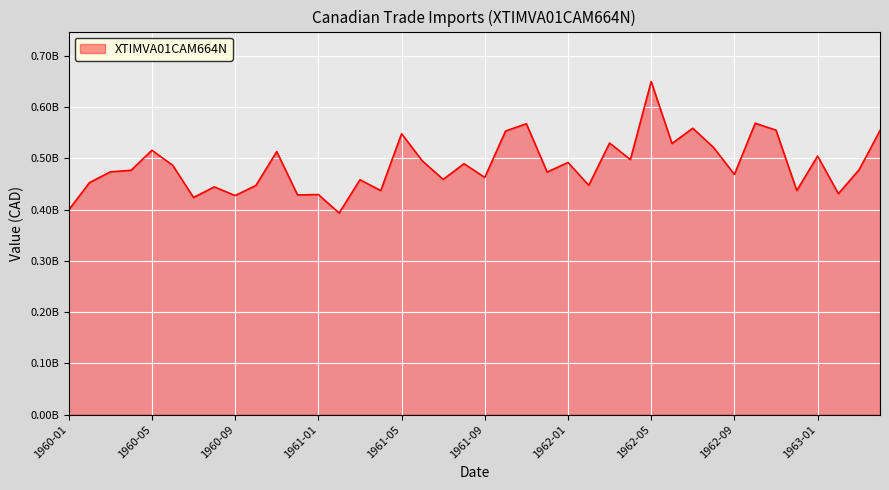

True or false: there are more than 1 points higher than both neighbors.

True